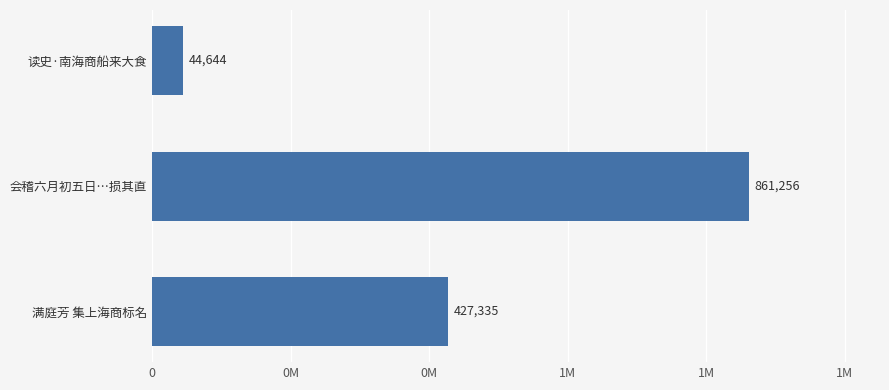

Are the bars horizontal?

Yes